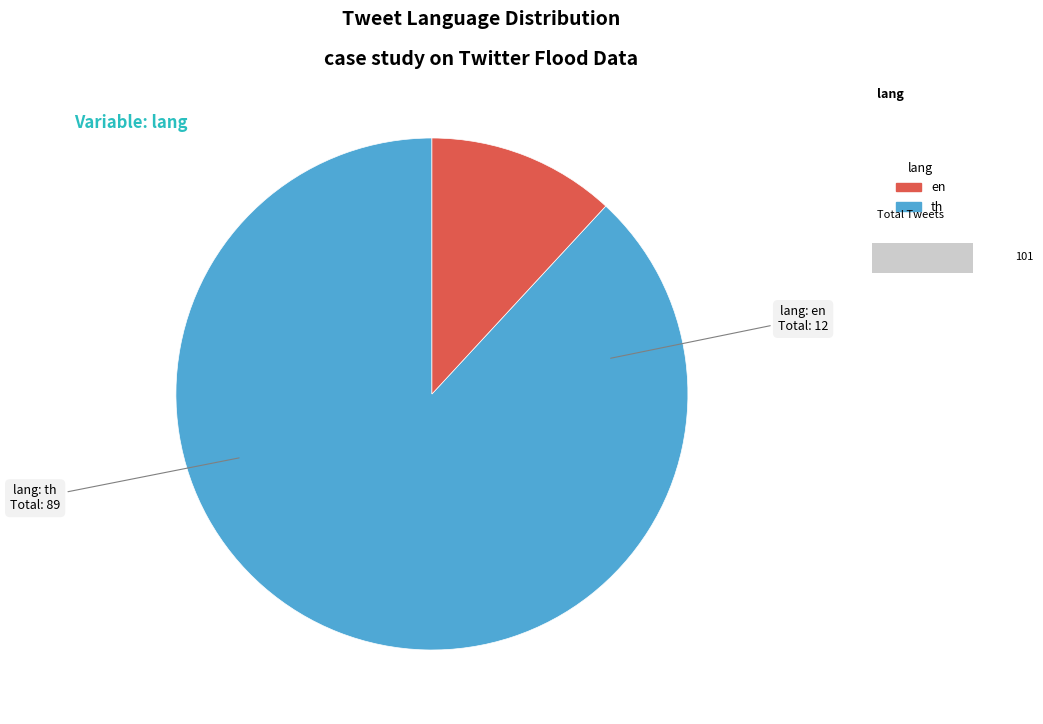

Do th and en together represent more than half of the pie?

Yes